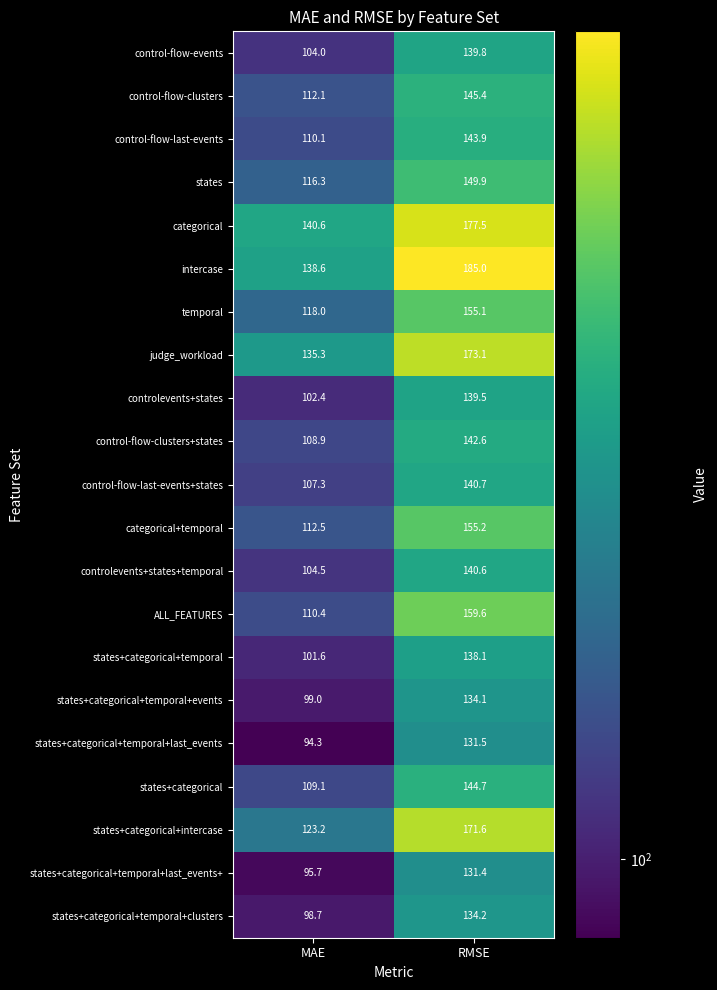

Which series has the largest total across all categories?

intercase